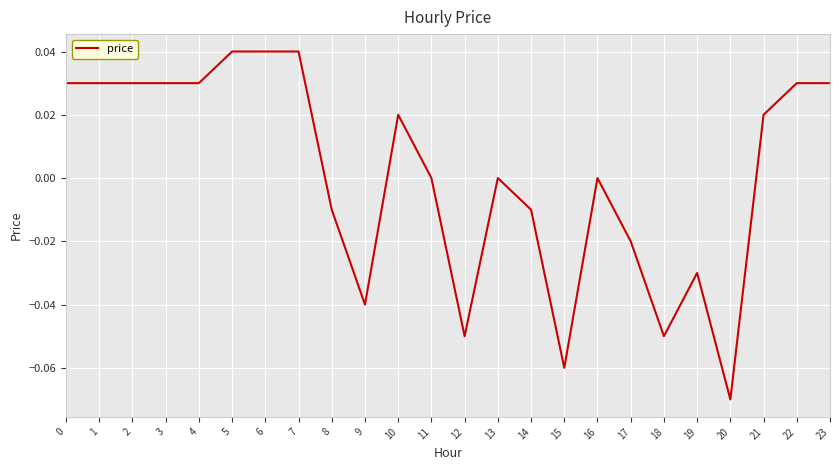

Does the chart have visible grid lines?

Yes